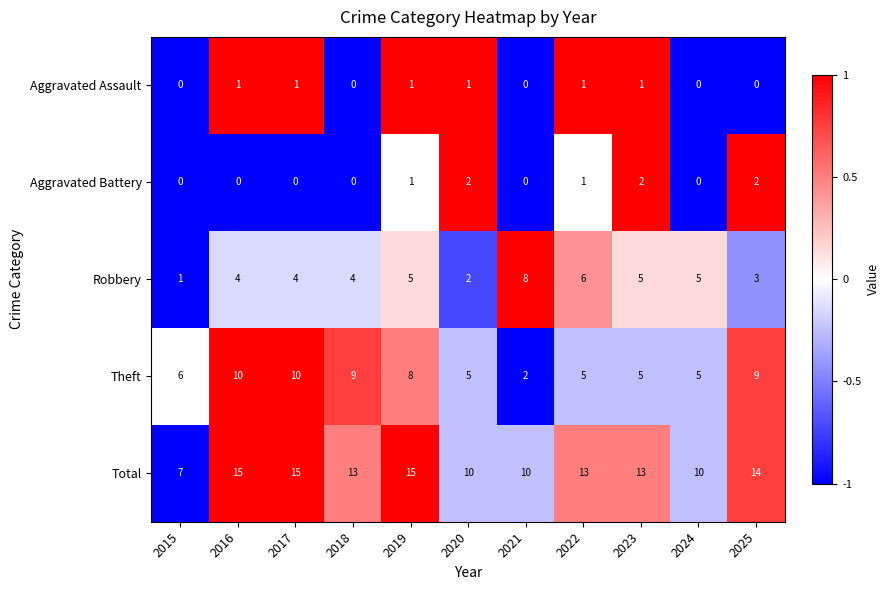

What is the minimum value for Total?

7